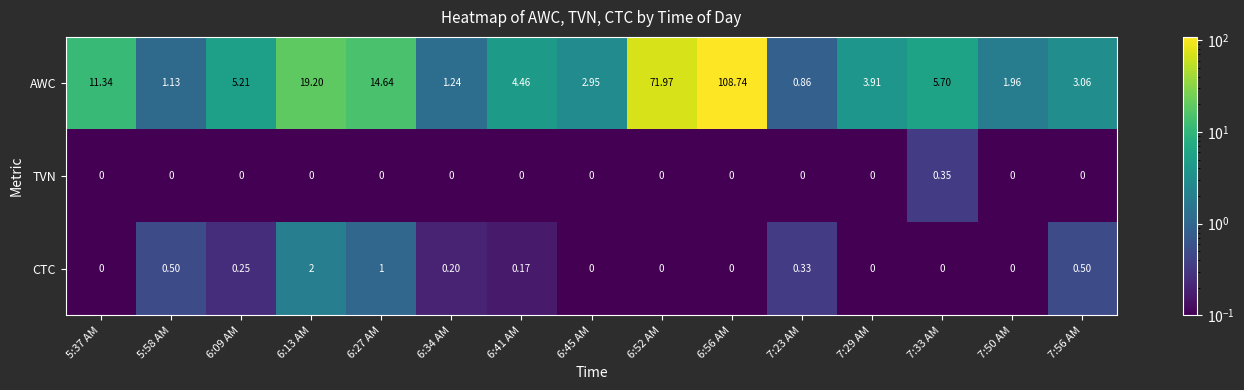

Which series has the widest spread of values?

AWC